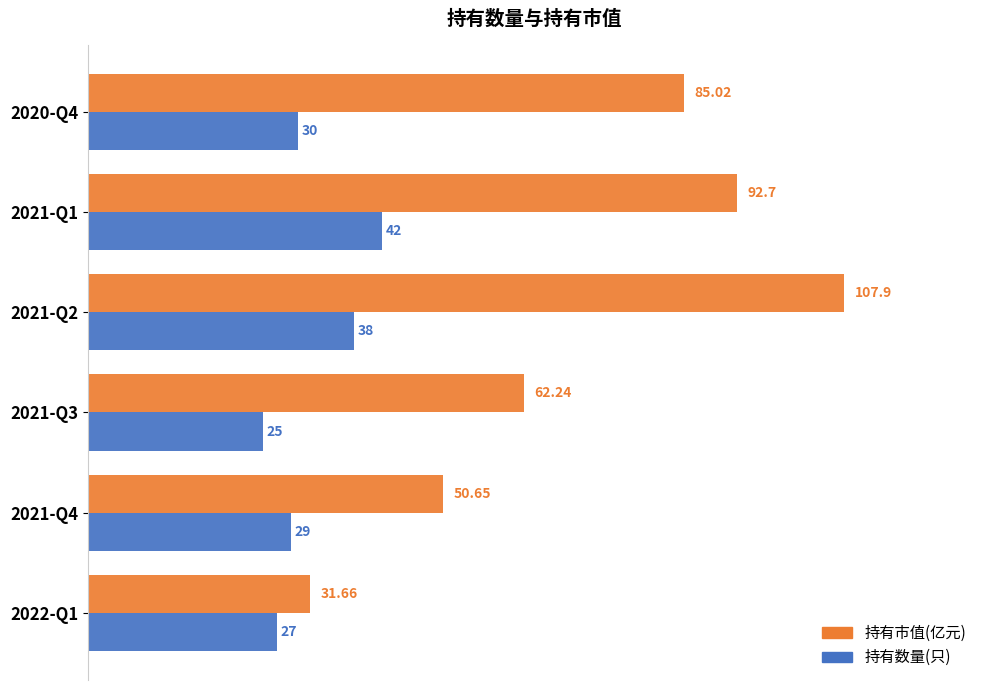

What is the average value of the 持有市值(亿元) series?

71.7